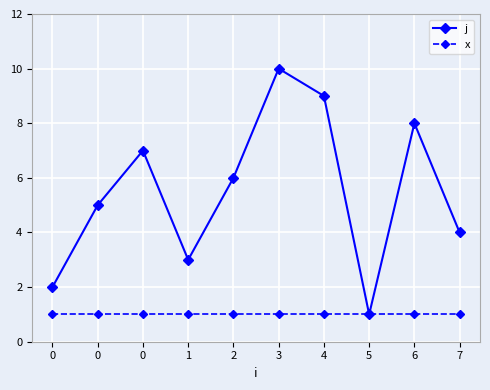

What are all the series names shown in the legend?

j, x